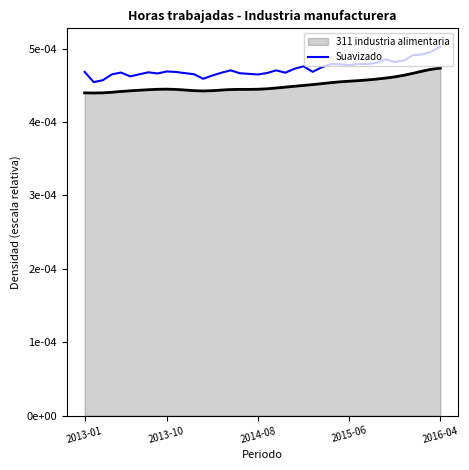

Which label corresponds to the smallest value in the chart?

2013-10